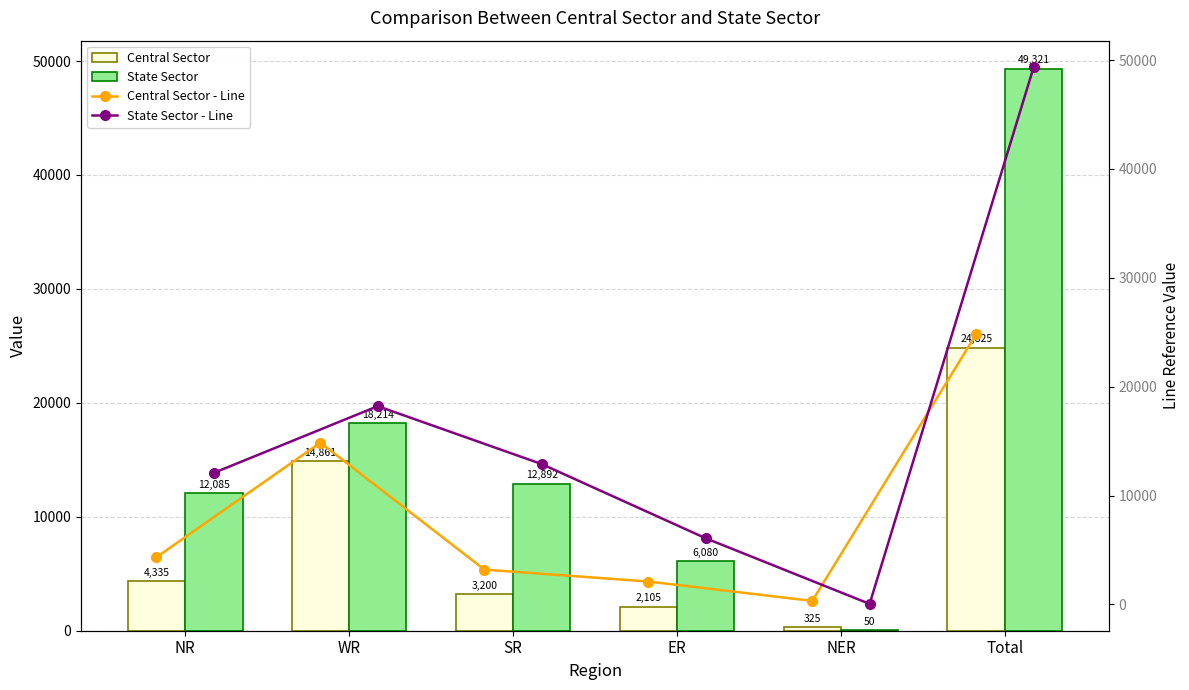

Rank the categories by State Sector value from highest to lowest.

Total, WR, SR, NR, ER, NER